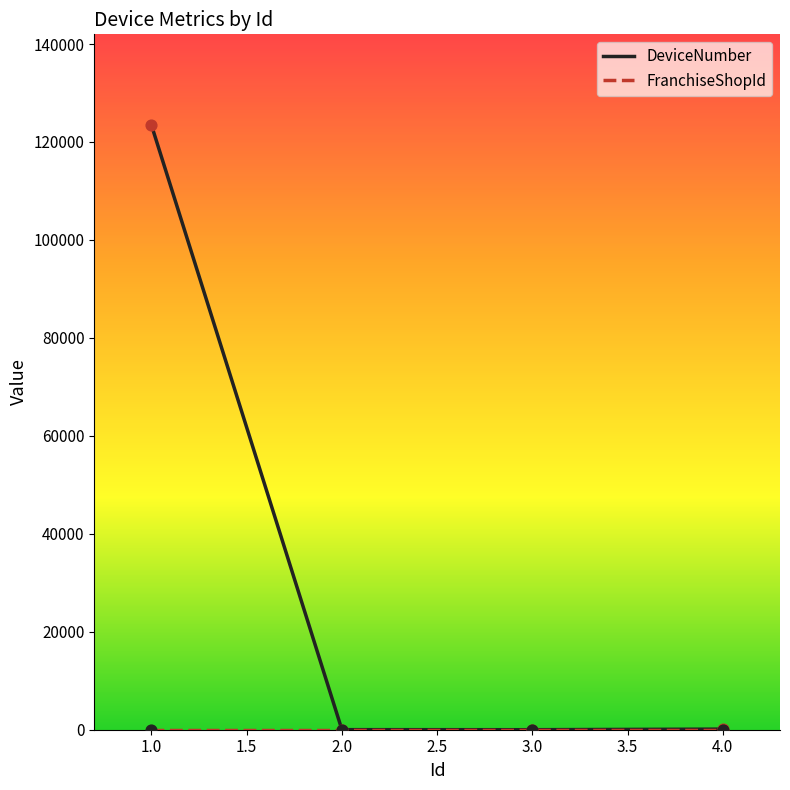

Which series has the widest spread of values?

DeviceNumber